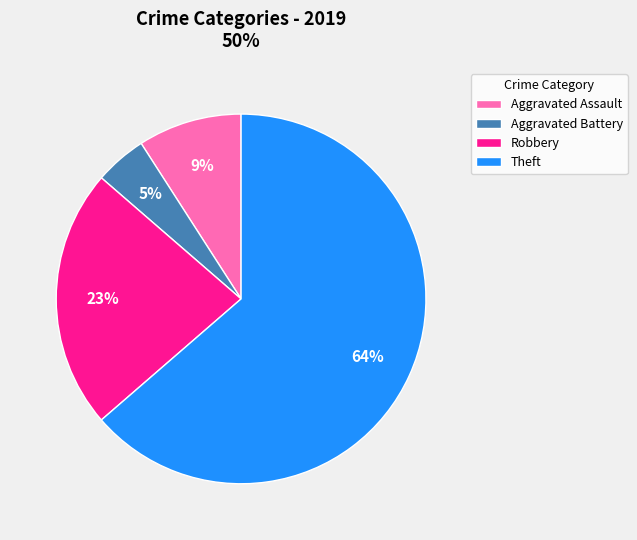

Which slice is the largest?

Theft